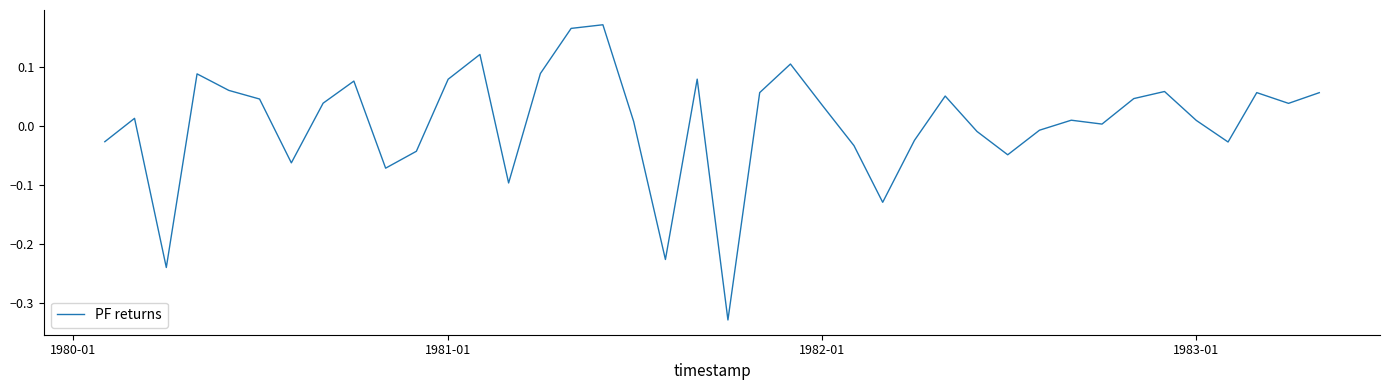

What is the difference between the maximum and minimum values?

0.5